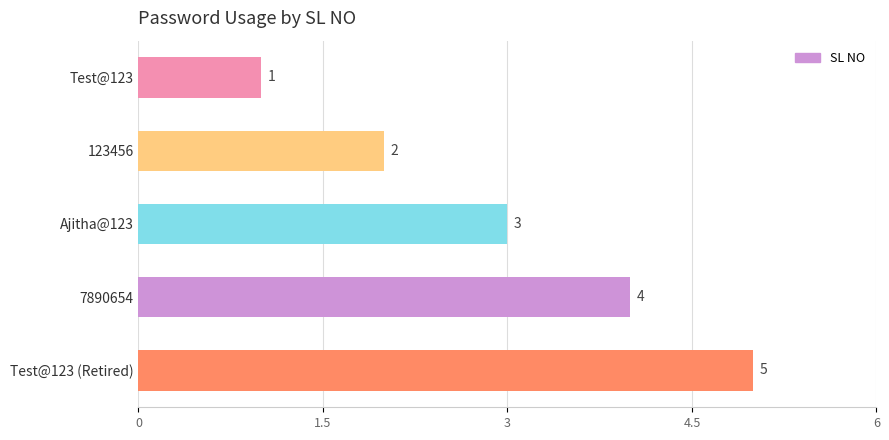

Which label corresponds to the largest value in the chart?

Test@123 (Retired)